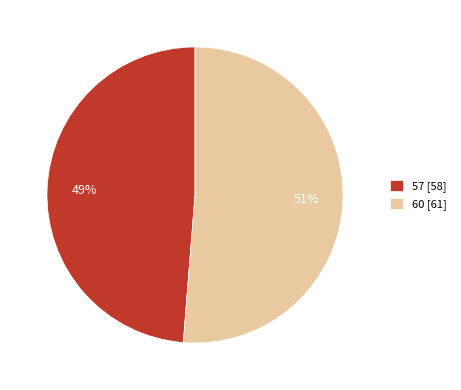

The 57 slice represents 49% of the pie. True or false?

True